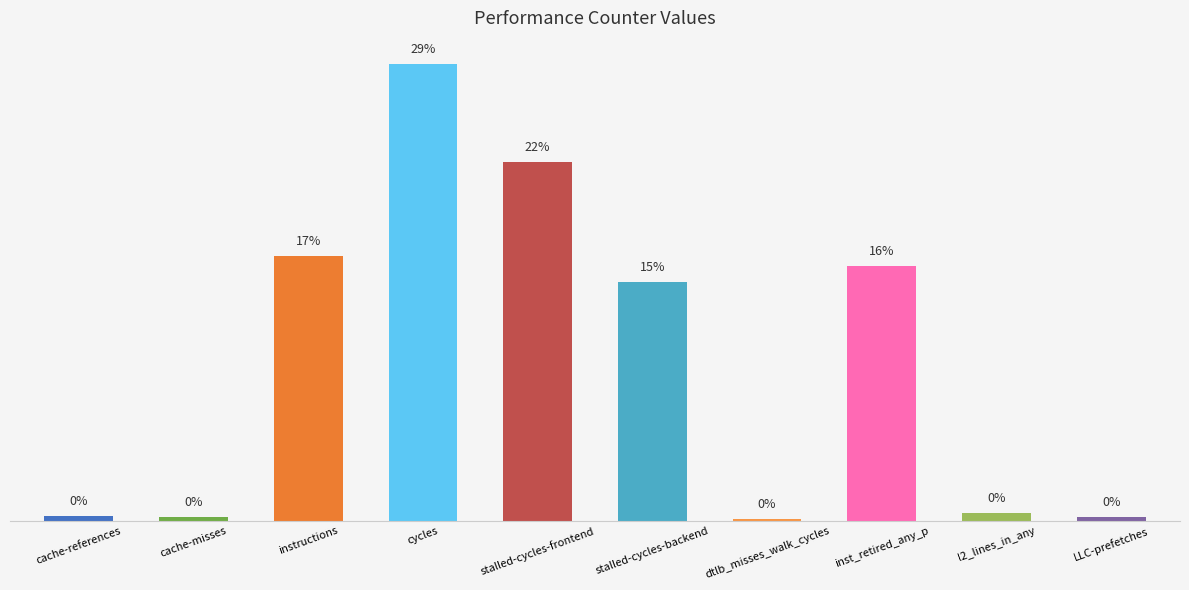

What is the label of the 9th bar from the left?

l2_lines_in_any